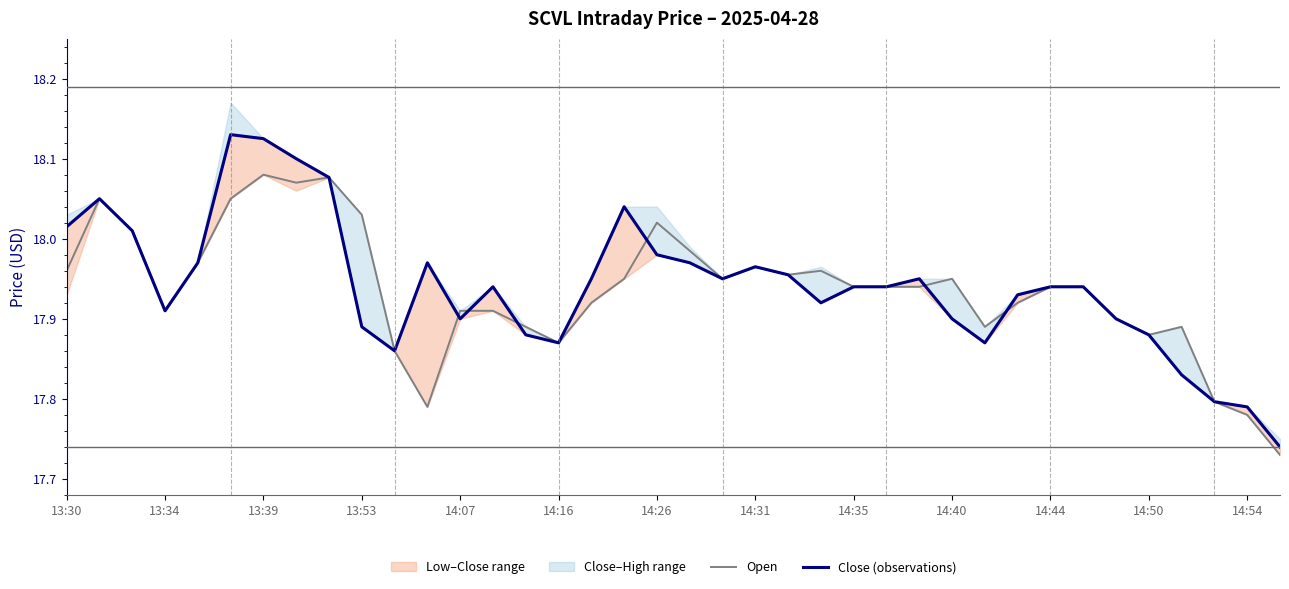

The value of Open at 14:31 is 5.5. True or false?

False